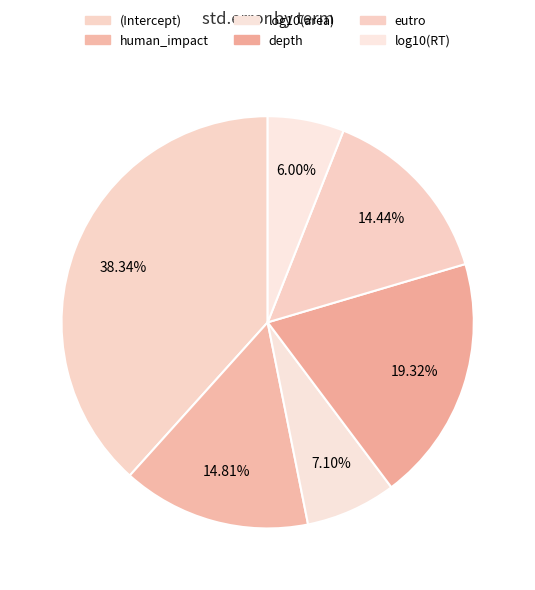

To the nearest percent, what is the difference between the log10(RT) and log10(area) slice percentages?

1%